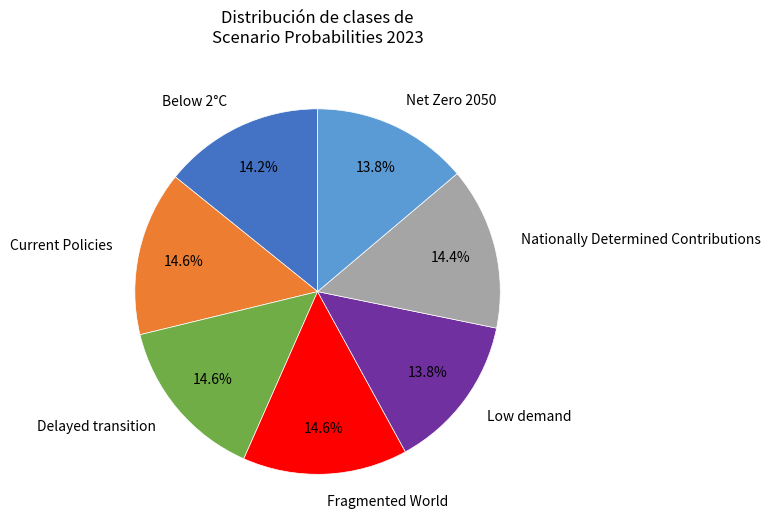

The Fragmented World slice represents 6% of the pie. True or false?

False